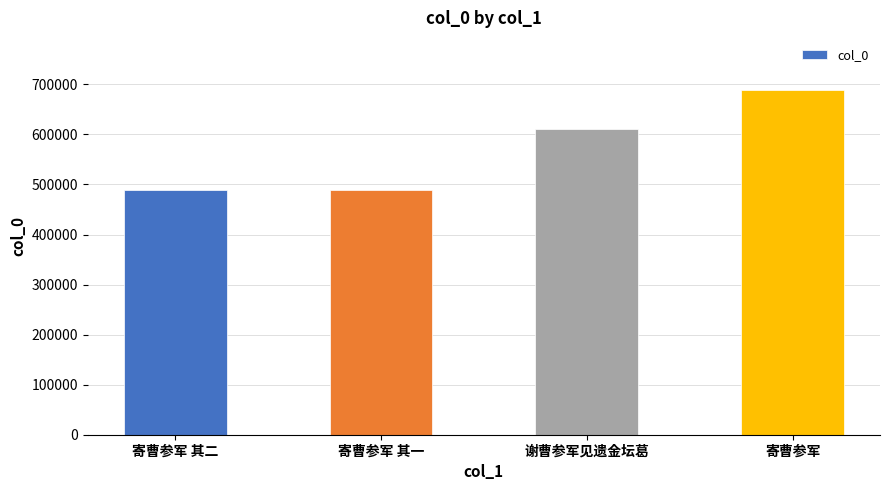

How many values are below 610106?

2